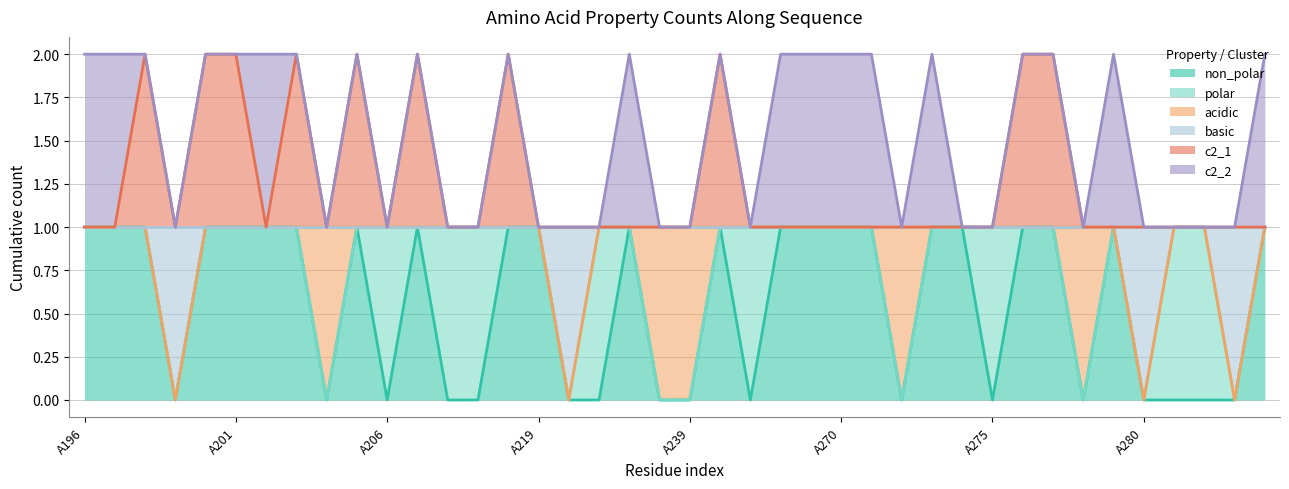

In non_polar, how many points are higher than both neighbors (excluding endpoints)?

5